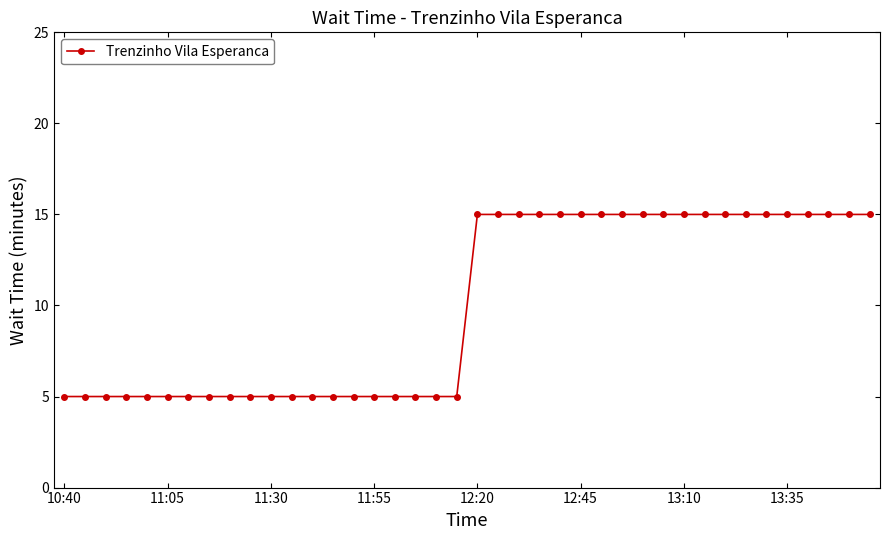

What is the smallest value displayed?

5